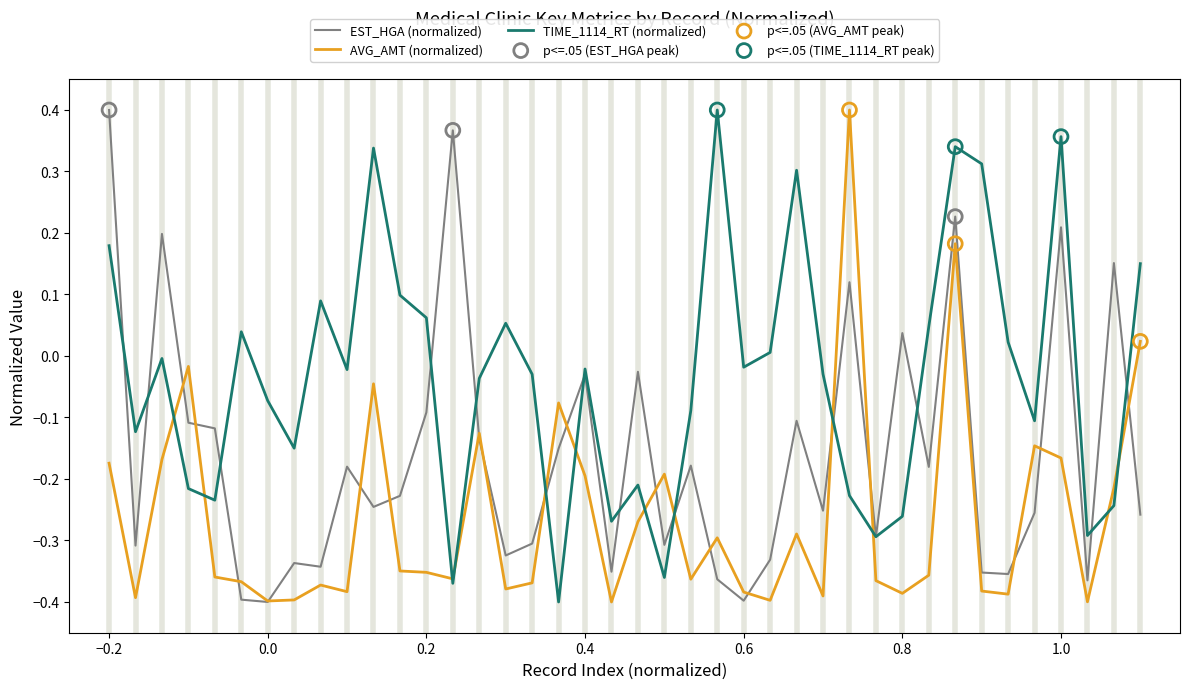

Rank the series by their average value, from lowest to highest.

AVG_AMT (normalized), EST_HGA (normalized), TIME_1114_RT (normalized)